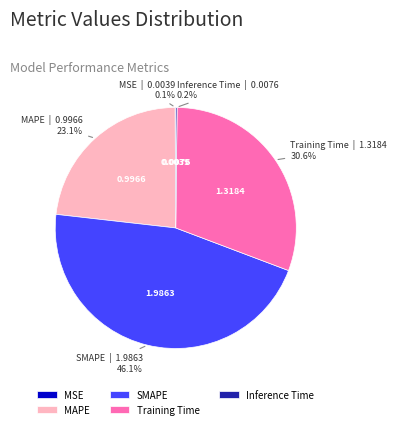

The SMAPE slice represents 46% of the pie. True or false?

True